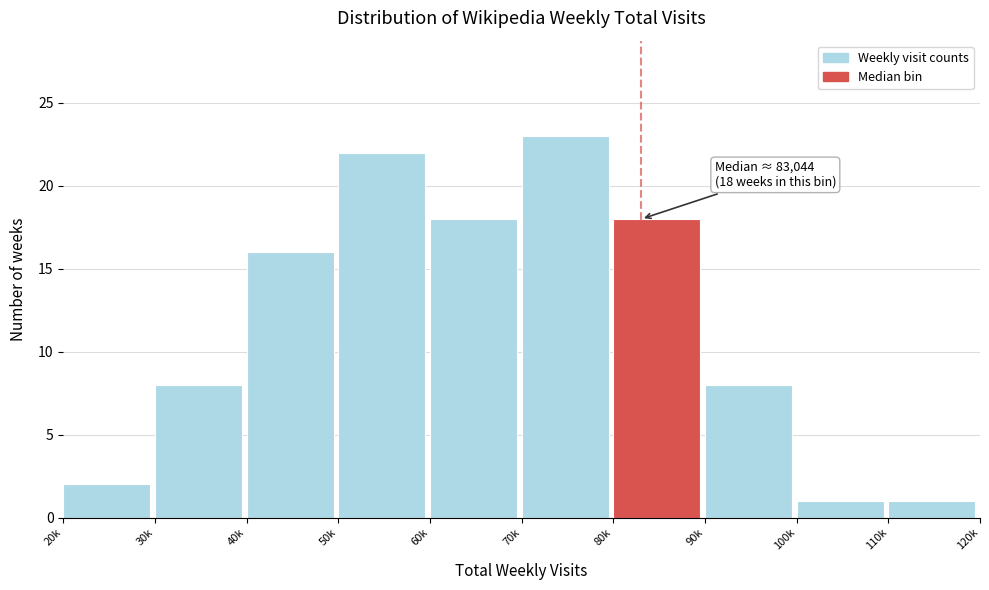

Reading left to right, list all the values displayed in this chart.

20k=2	30k=8	40k=16	50k=22	60k=18	70k=23	80k=18	90k=8	100k=1	110k=1